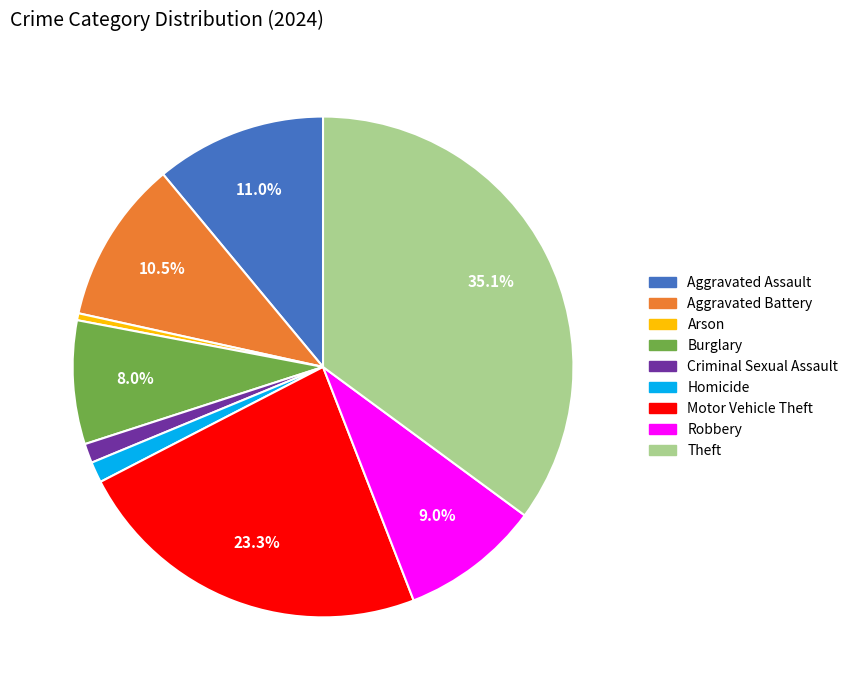

Which category has the biggest portion of the pie?

Theft